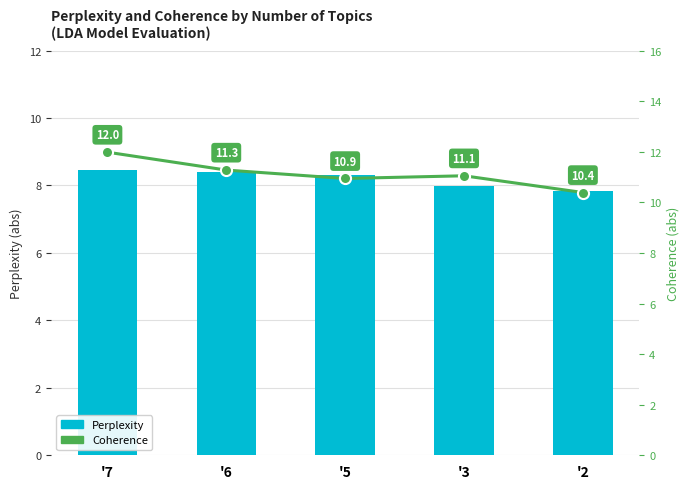

Between '7 and '3, which series saw the biggest shift?

Coherence